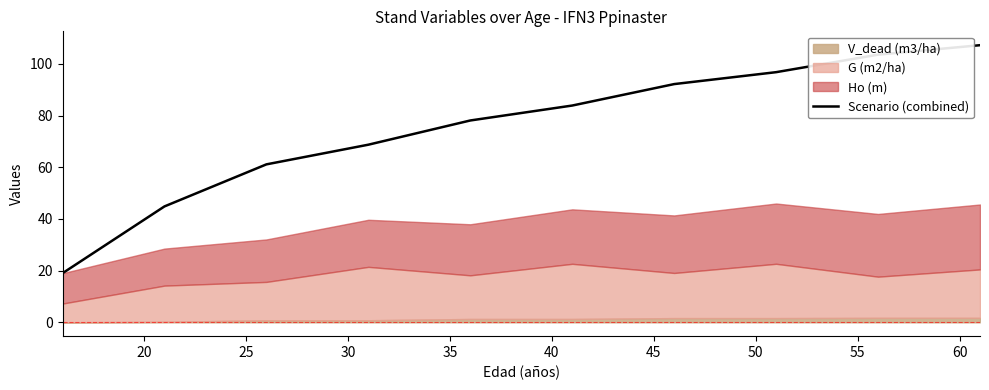

The chart shows a value of 60.2 at 55. True or false?

False